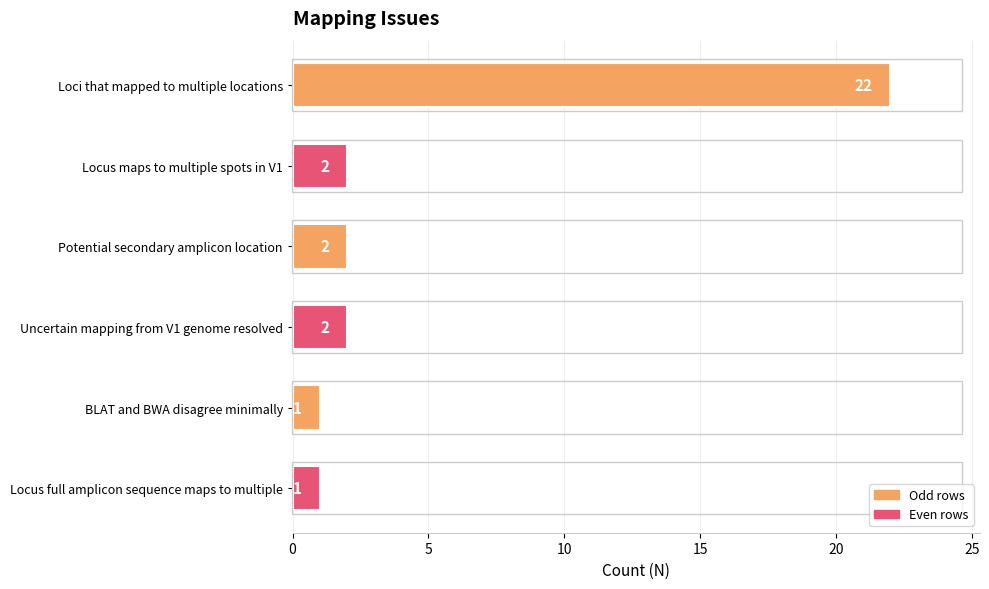

Count the number of categories in the chart.

6